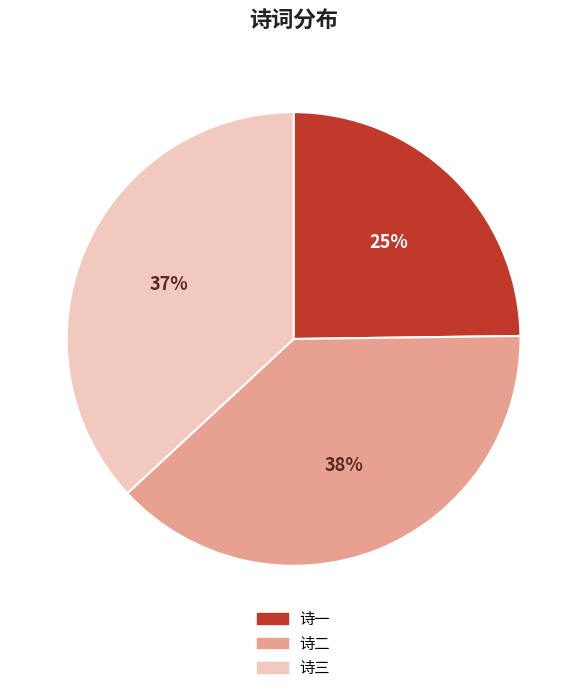

To the nearest percent, what percentage of the pie is 诗三?

37%